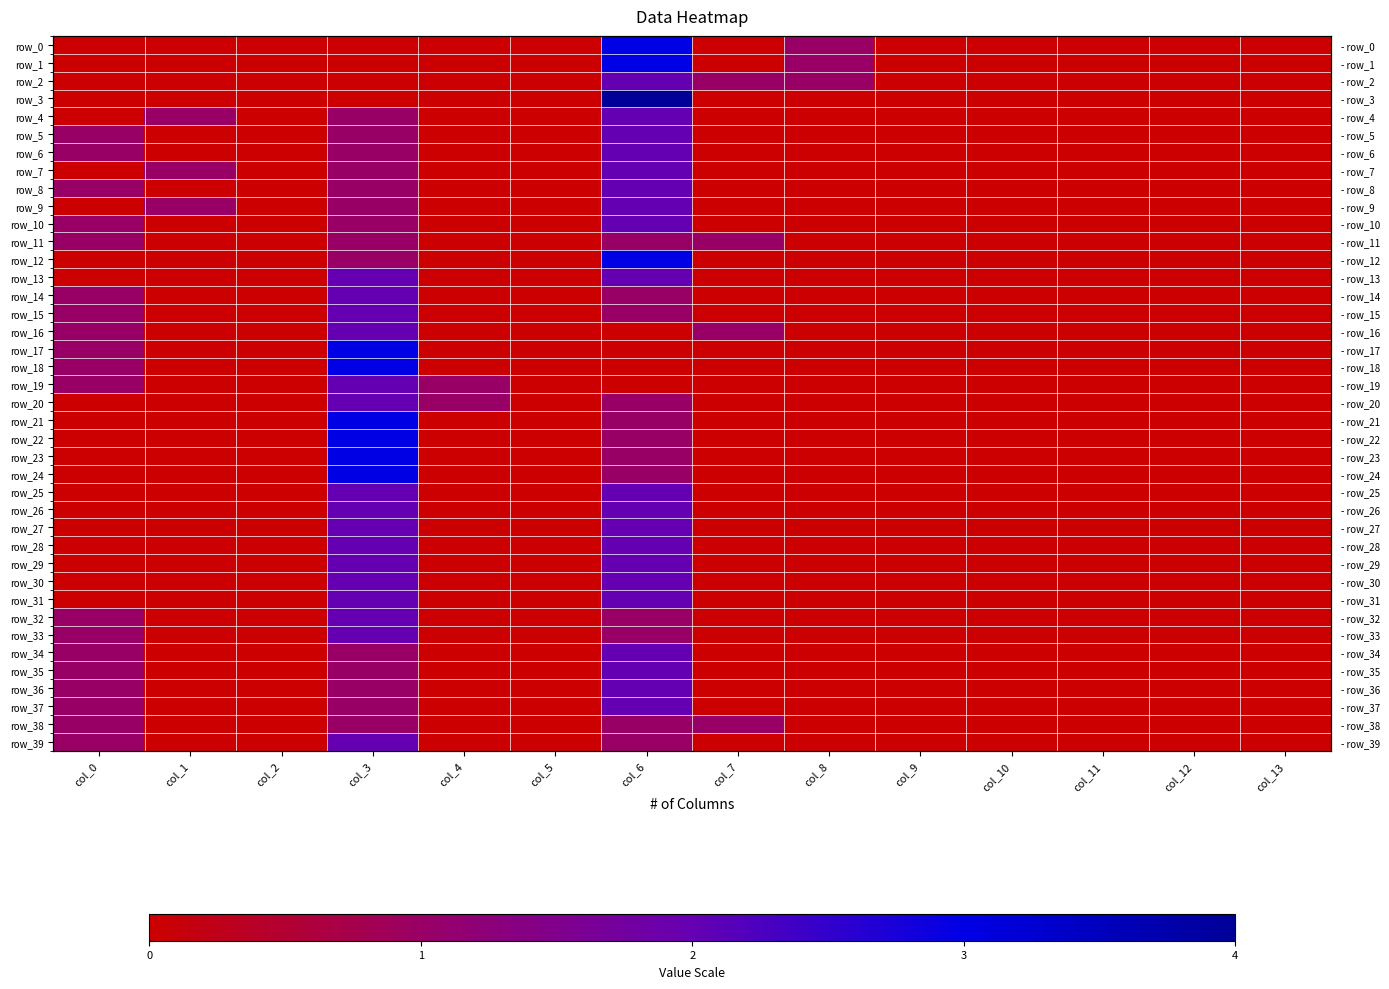

What is the greatest value displayed?

4